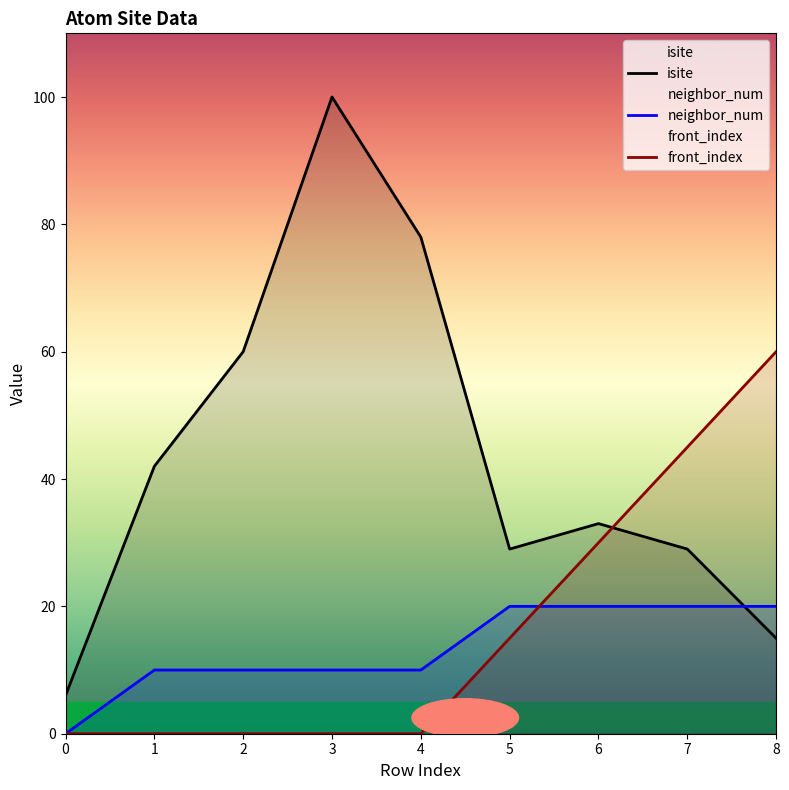

Reading right to left, transcribe all the data shown in this chart.

isite: 8=15	7=29	6=33	5=29	4=78	3=100	2=60	1=42	0=6
neighbor_num: 8=20	7=20	6=20	5=20	4=10	3=10	2=10	1=10	0=0
front_index: 8=60	7=45	6=30	5=15	4=0	3=0	2=0	1=0	0=0